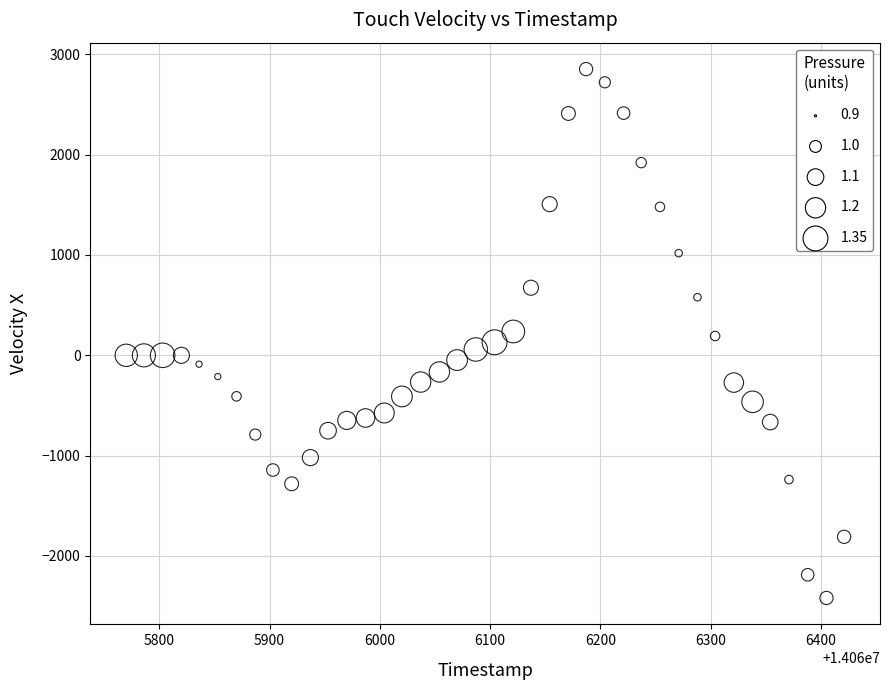

What is the range of Y values (max minus min)?

5270.2